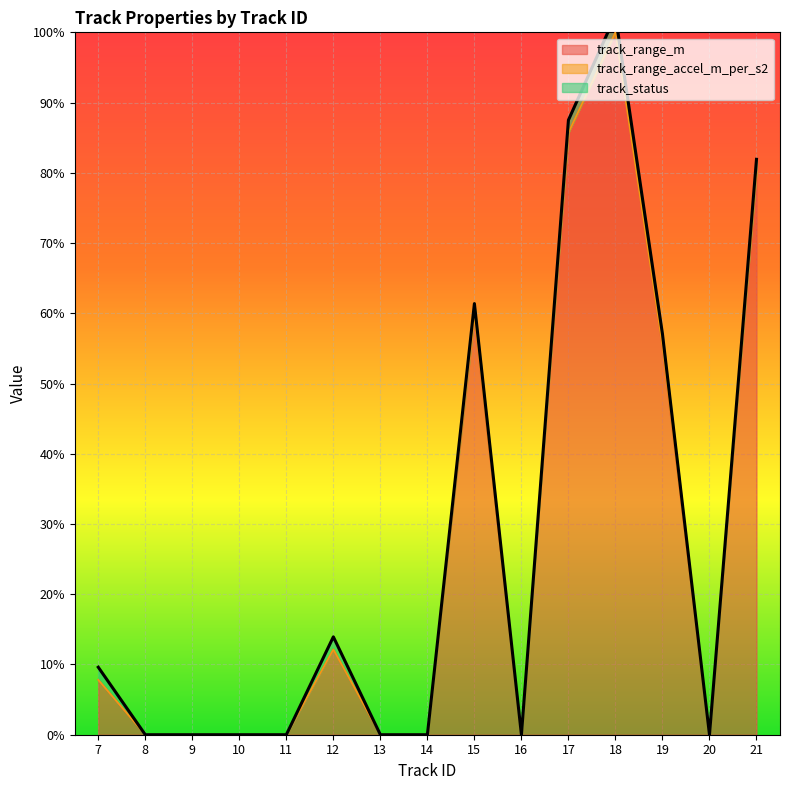

Which category has the highest value across all series?

18